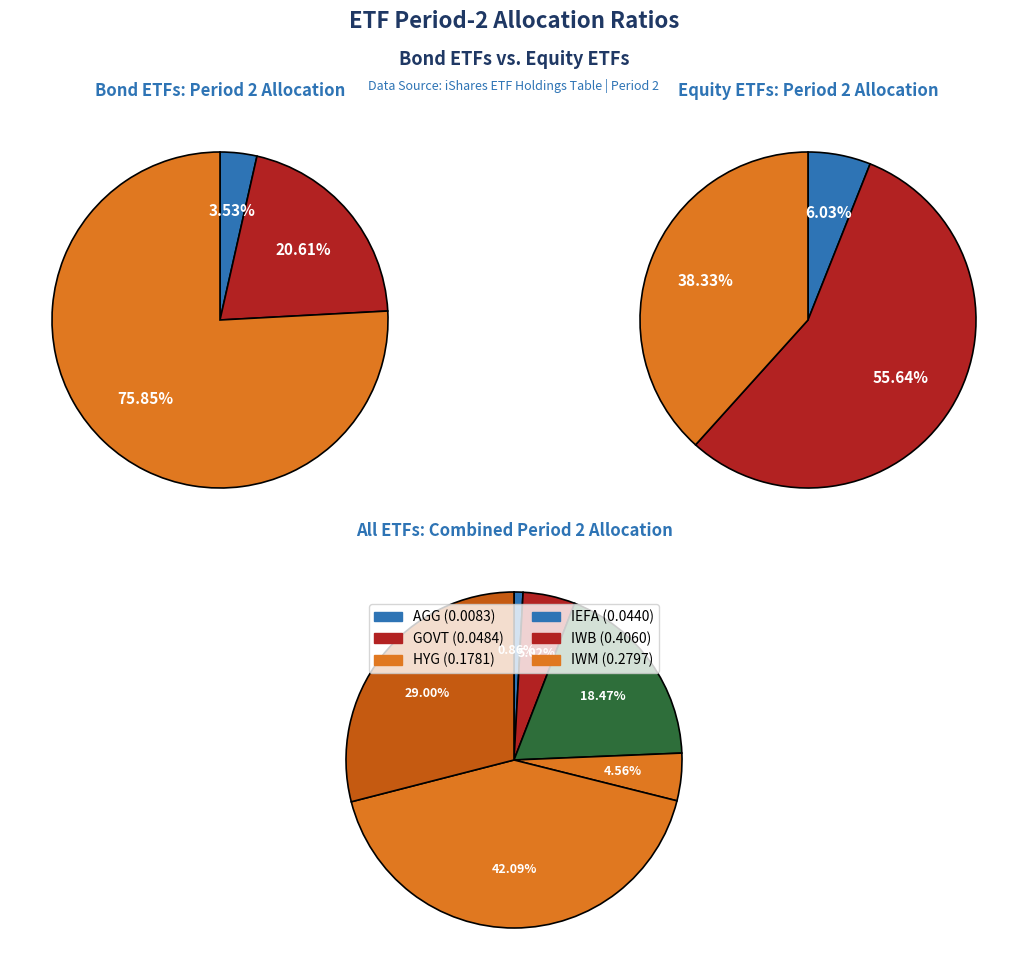

To the nearest percent, what percentage of the pie is iShares iBoxx High Yield Corporate Bond?

18%